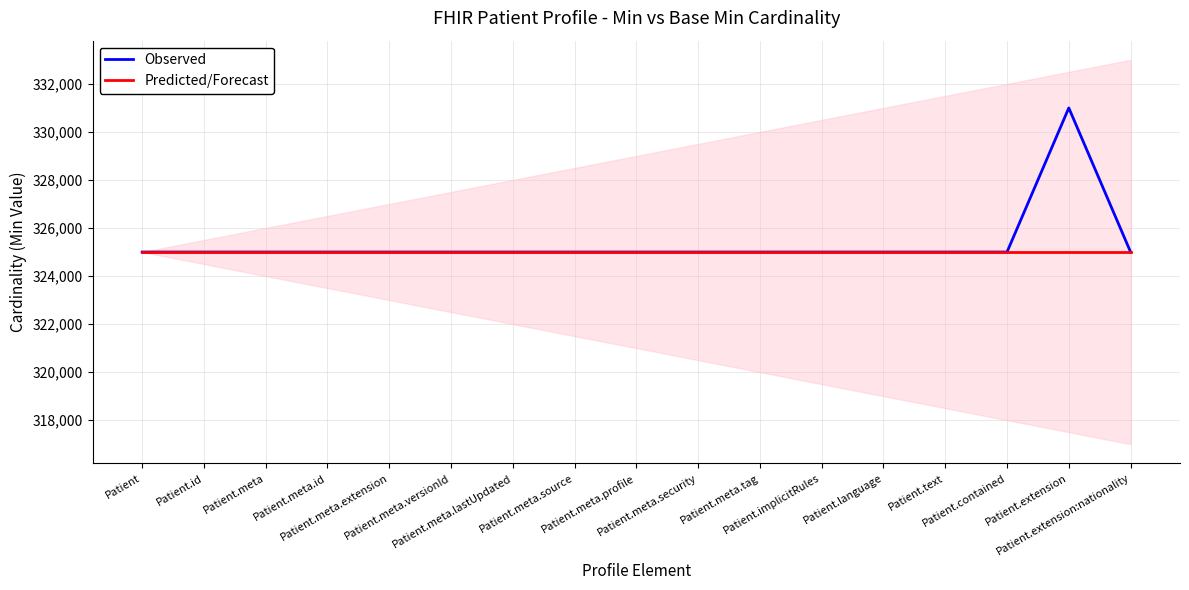

True or false: Observed has a value of 426696 at Patient.meta.profile.

False